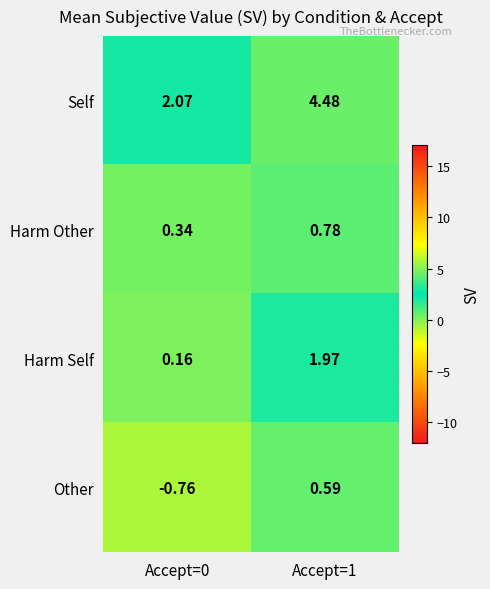

Between Accept=0 and Accept=1, which series saw the biggest shift?

Self